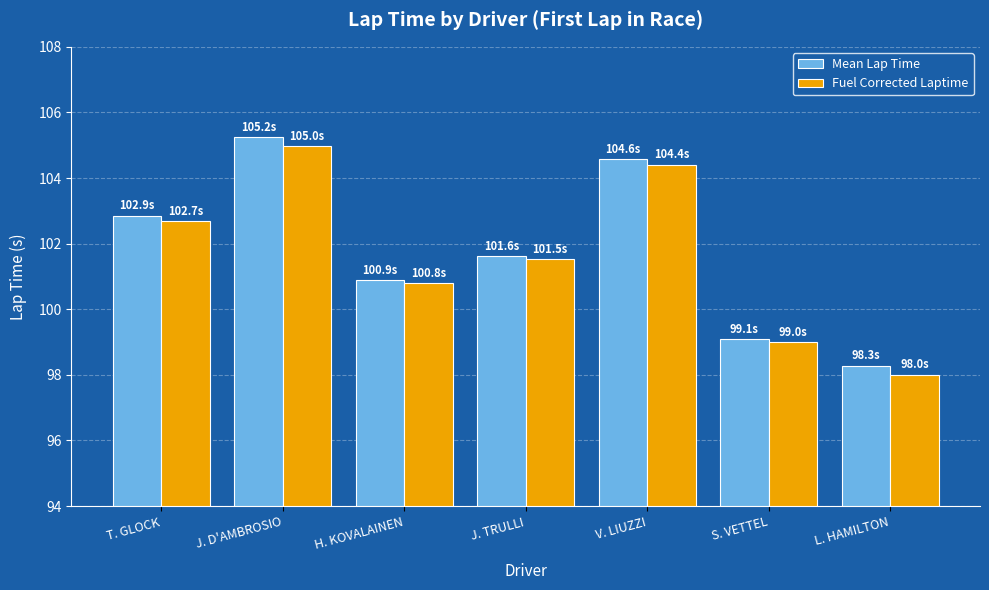

How many bars are there in each group?

2